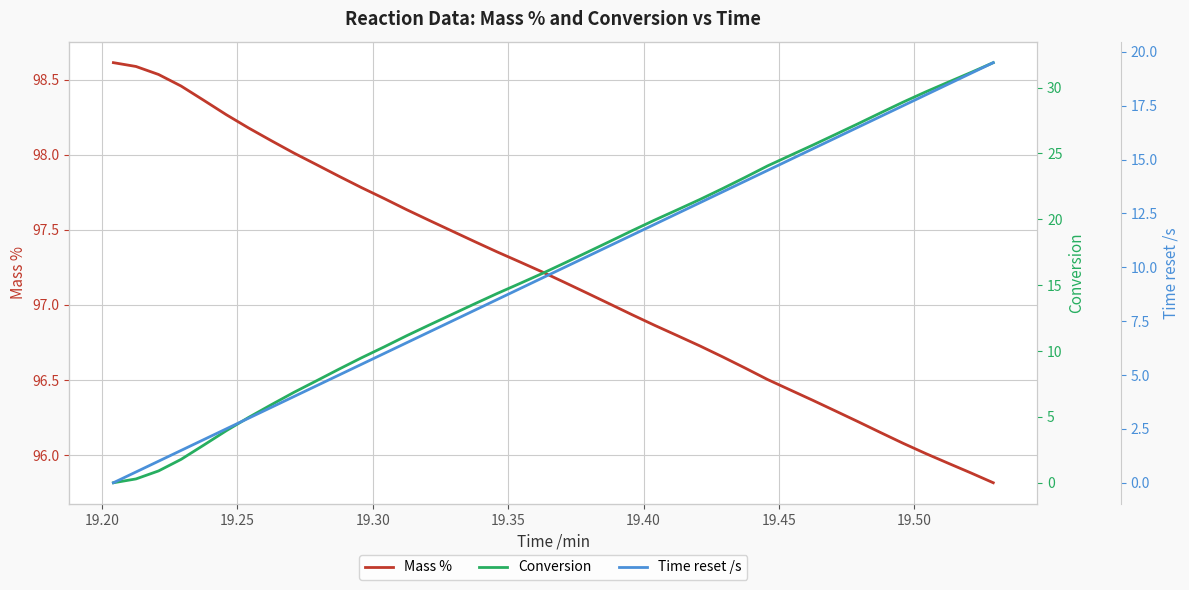

What is the maximum value for Mass %?

98.6